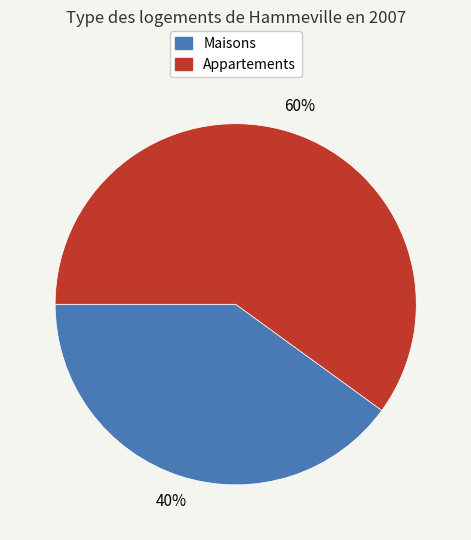

To the nearest percent, what is the average slice percentage?

50%